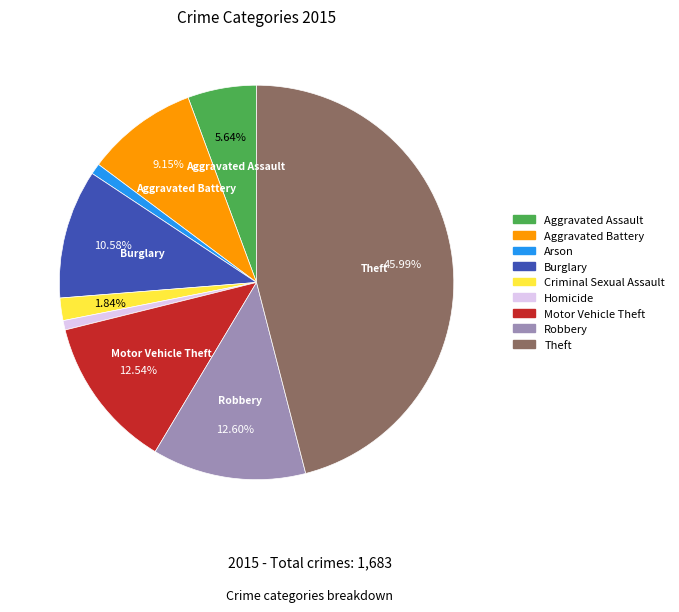

Is there any slice that represents more than half of the pie?

No